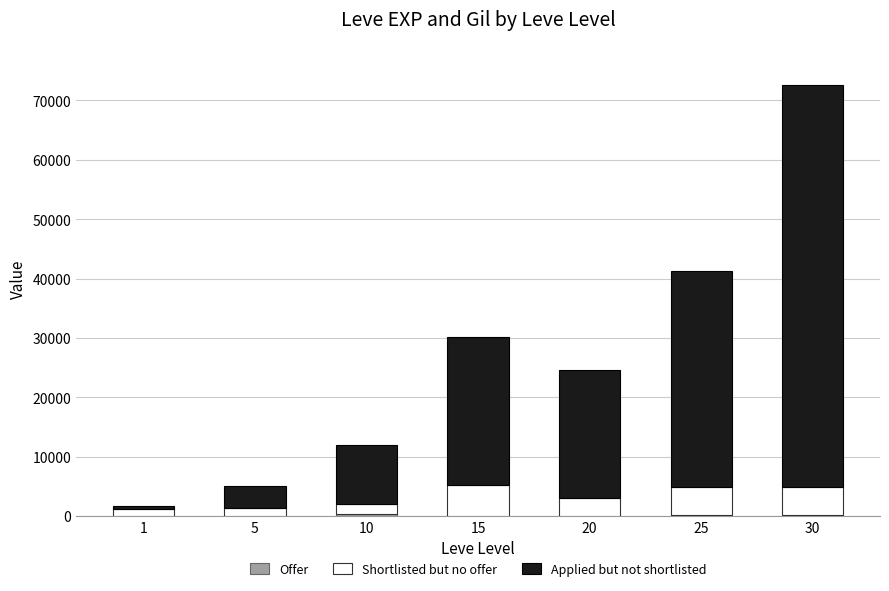

Are the bars horizontal?

No